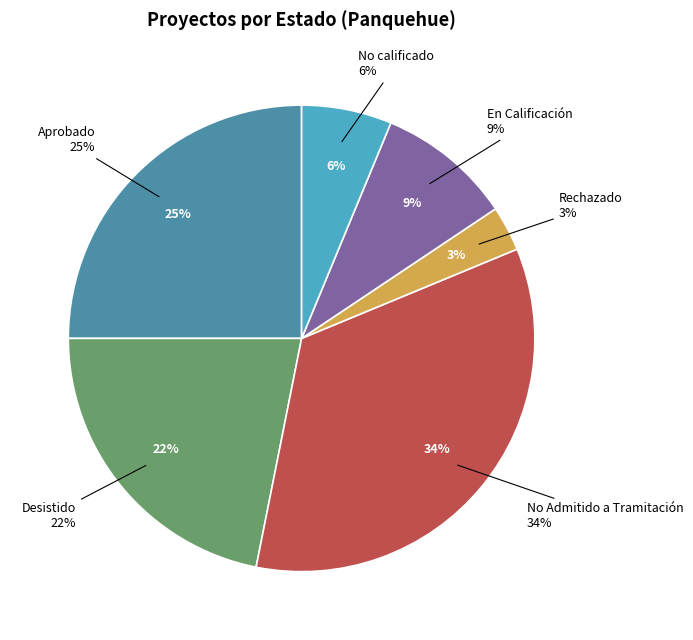

Is there any slice that represents more than half of the pie?

Yes